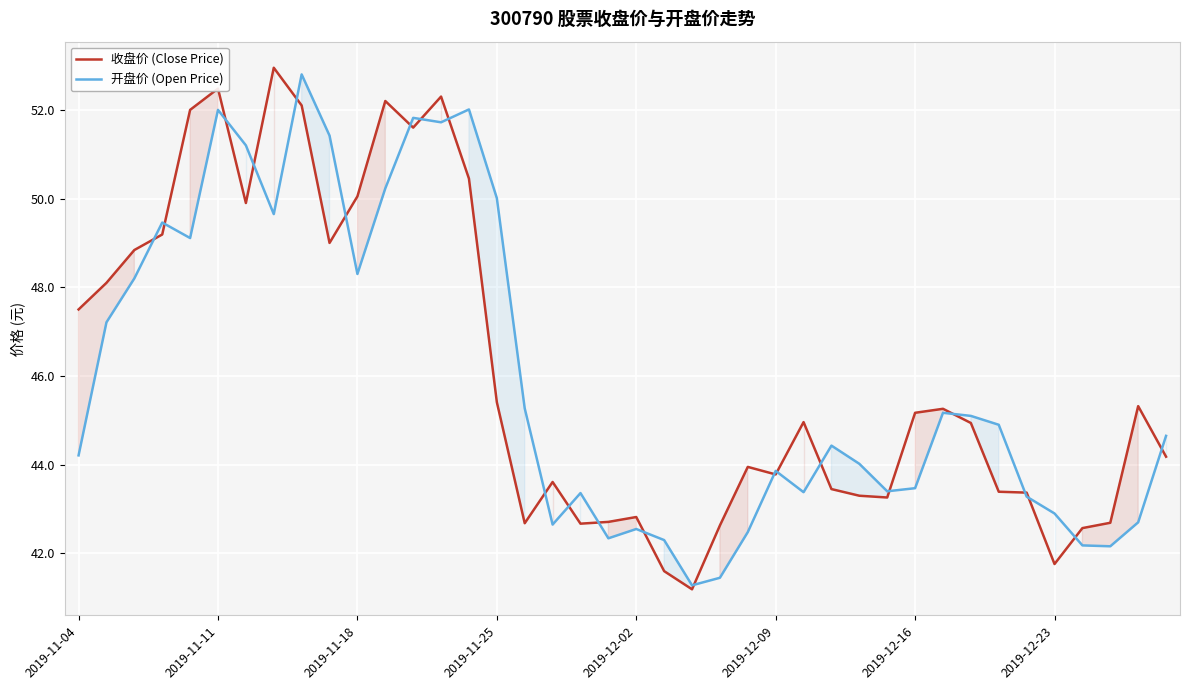

List the series in order of their overall mean, lowest first.

开盘价 (Open Price), 收盘价 (Close Price)